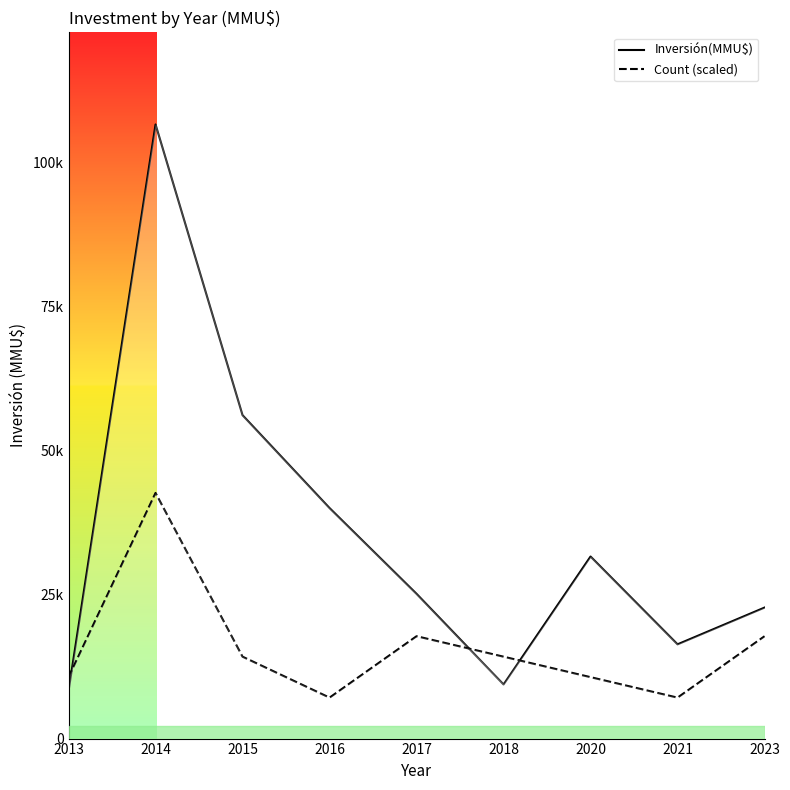

What is the difference between the Count (scaled) values at 2014 and 2017?

24863.8